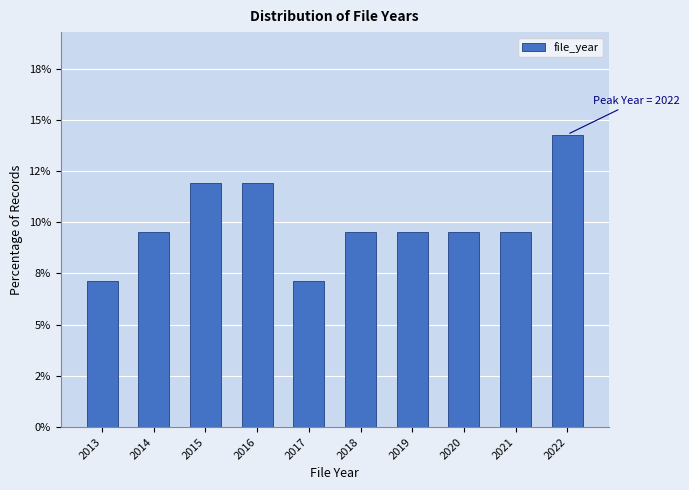

Are the bars horizontal?

No